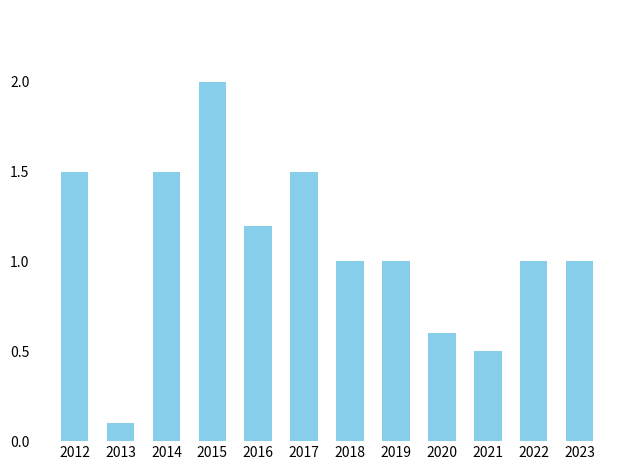

What is the ratio of the value at 2013 to the value at 2014?

0.1